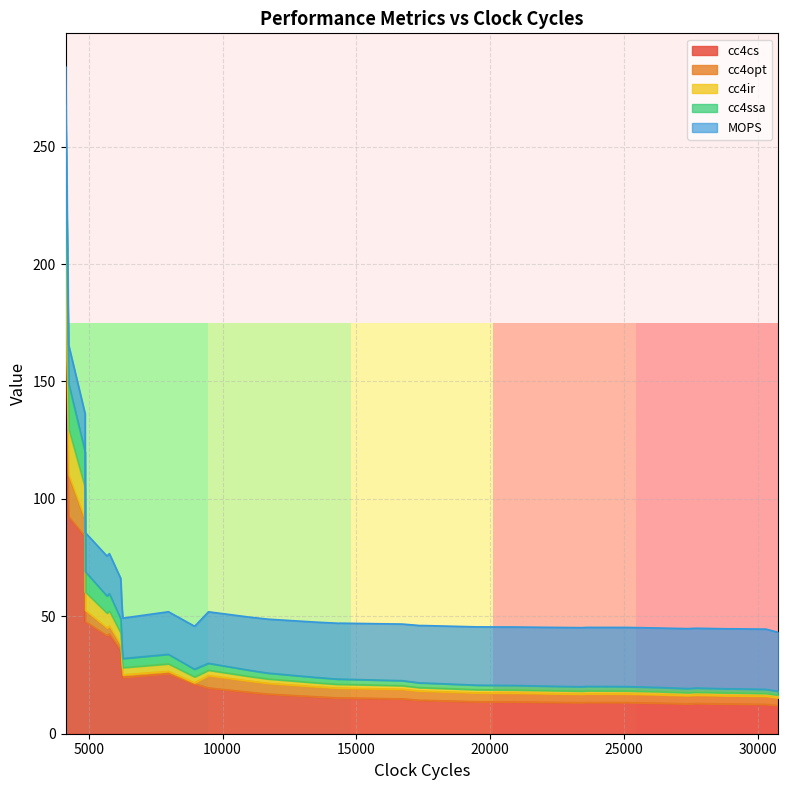

What is the maximum value for cc4cs?

159.1